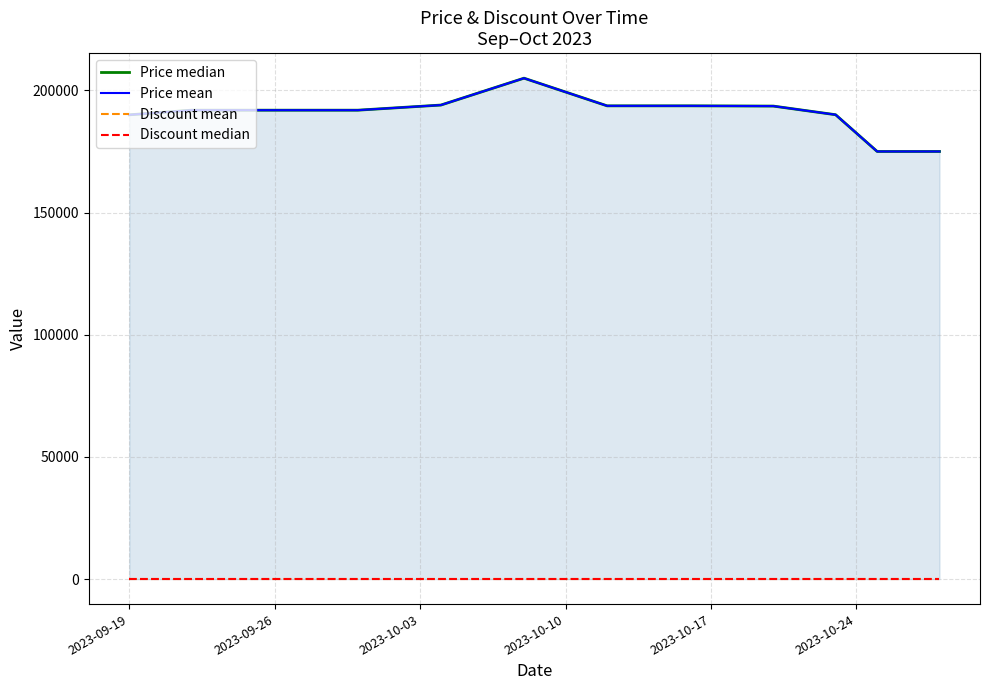

Which series has the largest total across all categories?

Price median